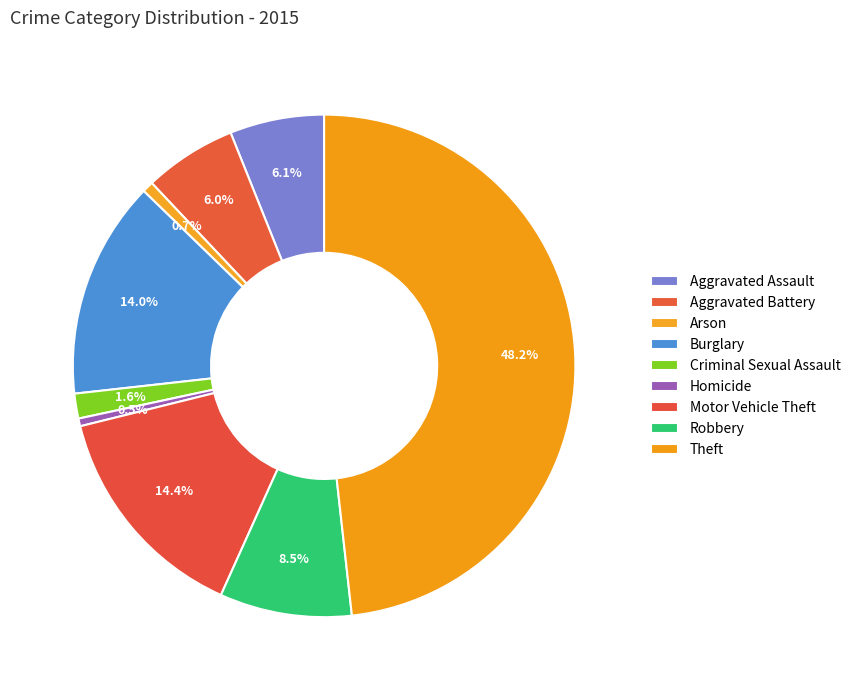

Does Aggravated Battery represent more than half of the total?

No